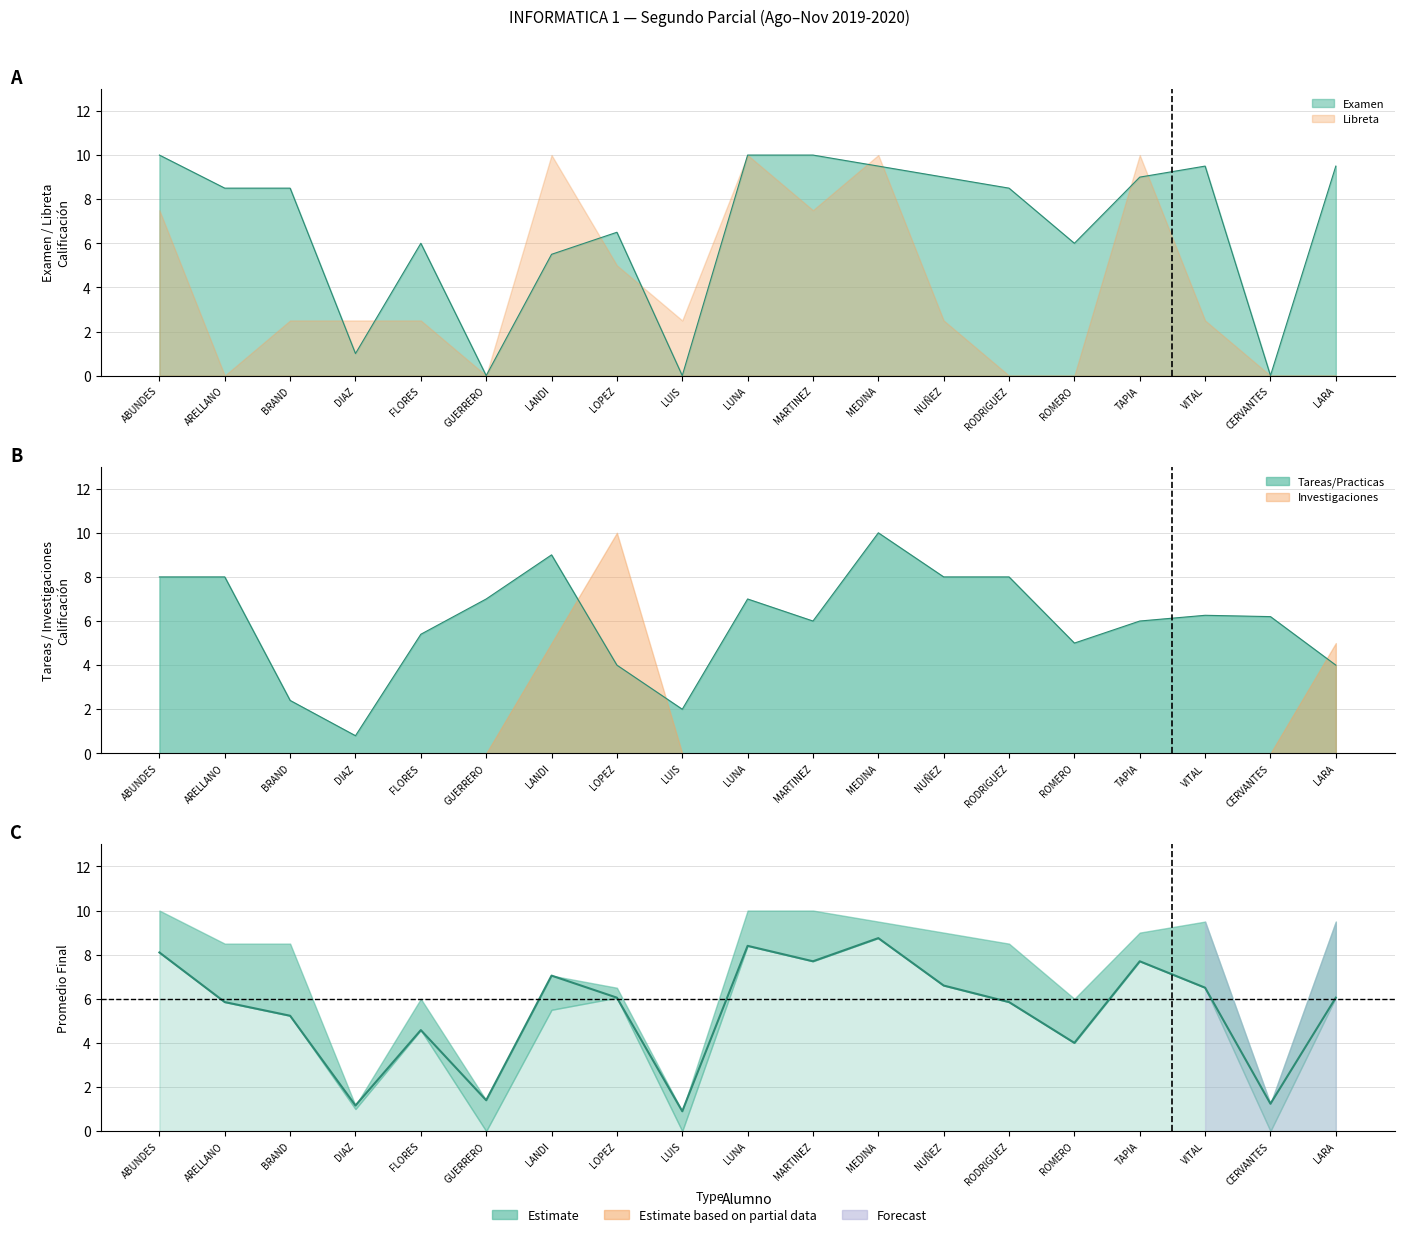

In promedio_final, how many points are lower than both neighbors (excluding endpoints)?

6